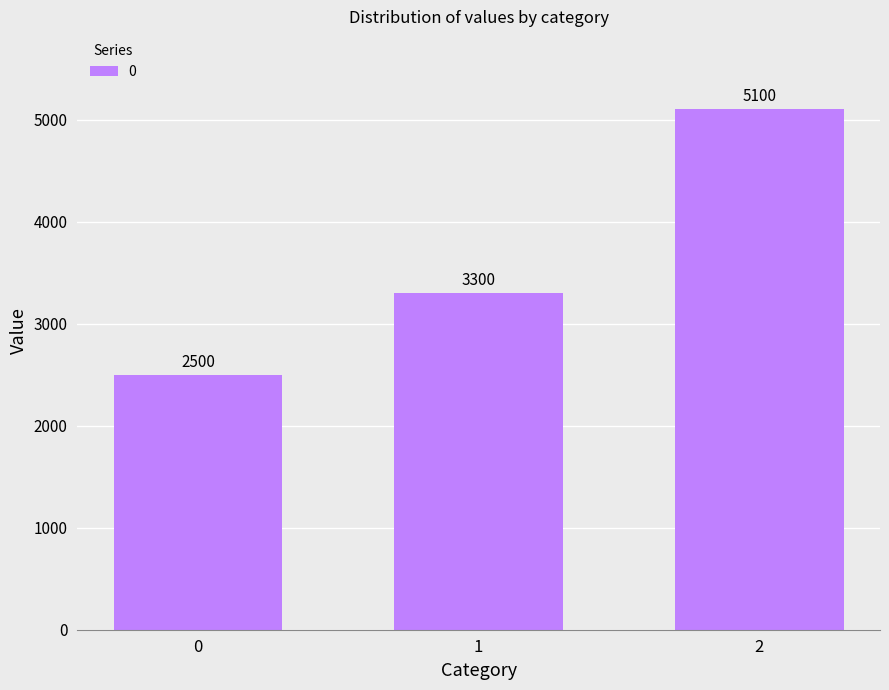

What is the sum of all values?

10900